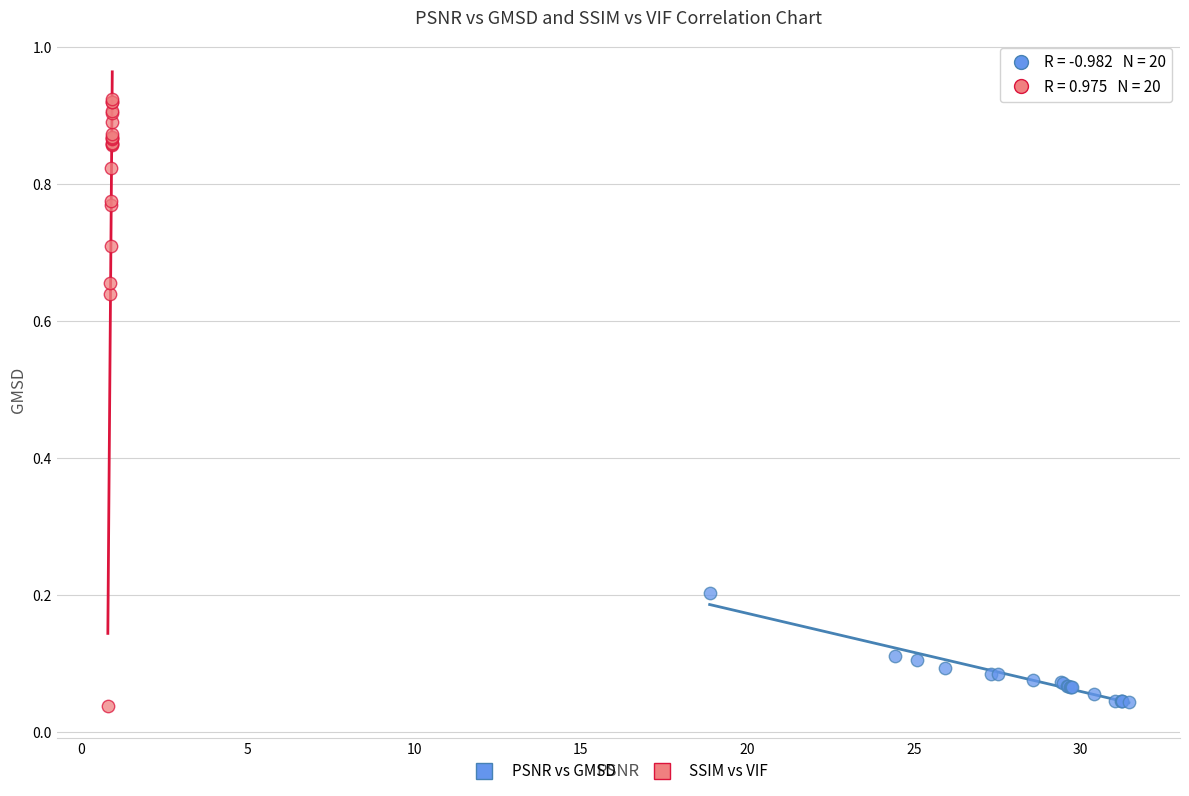

What are all the series names shown in the legend?

PSNR vs GMSD, SSIM vs VIF